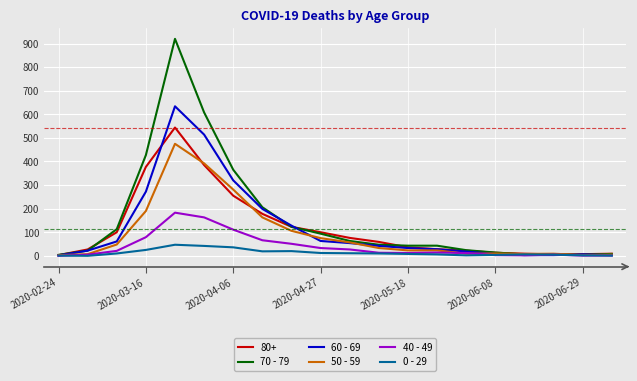

List the series in order of their peak value, highest first.

70 - 79, 60 - 69, 80+, 50 - 59, 40 - 49, 0 - 29